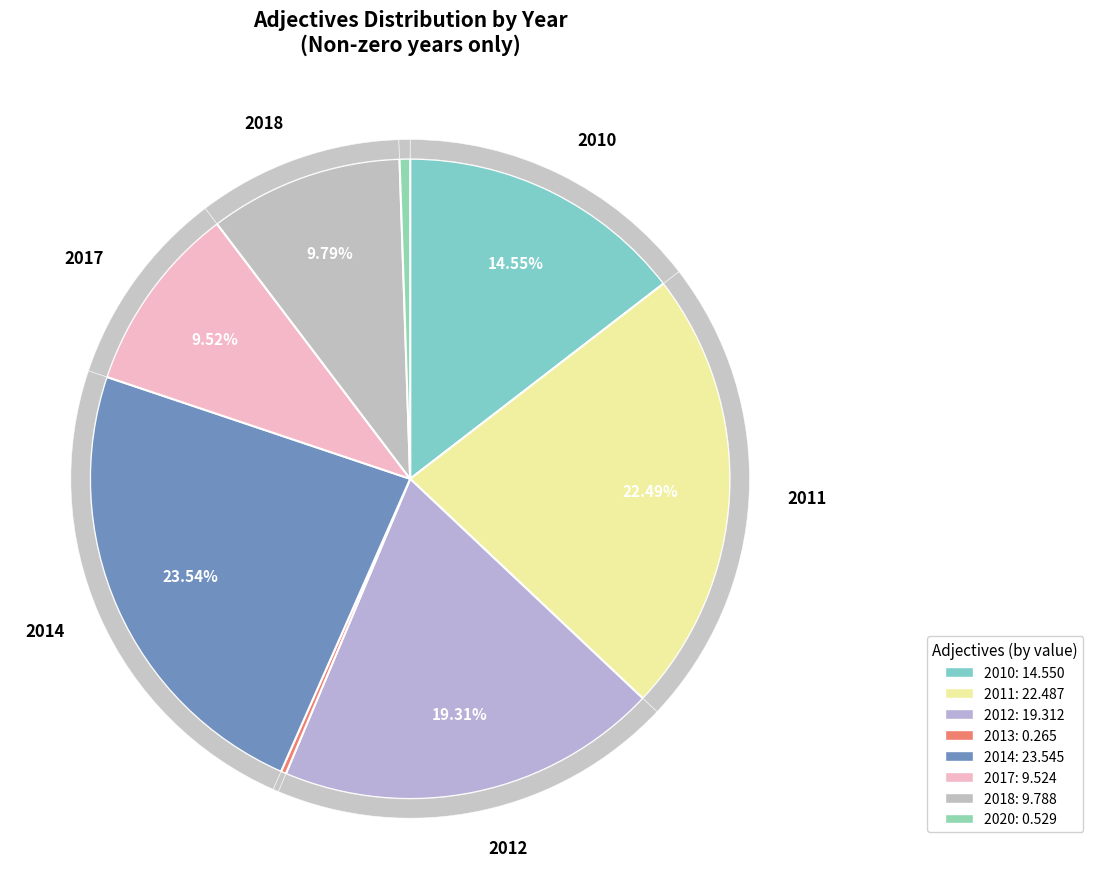

What is the total percentage of 2013 and 2014?

23.8%